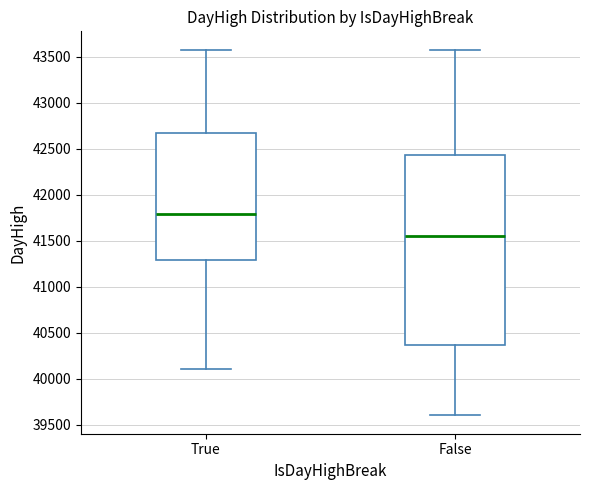

Which box has the lowest median line?

False